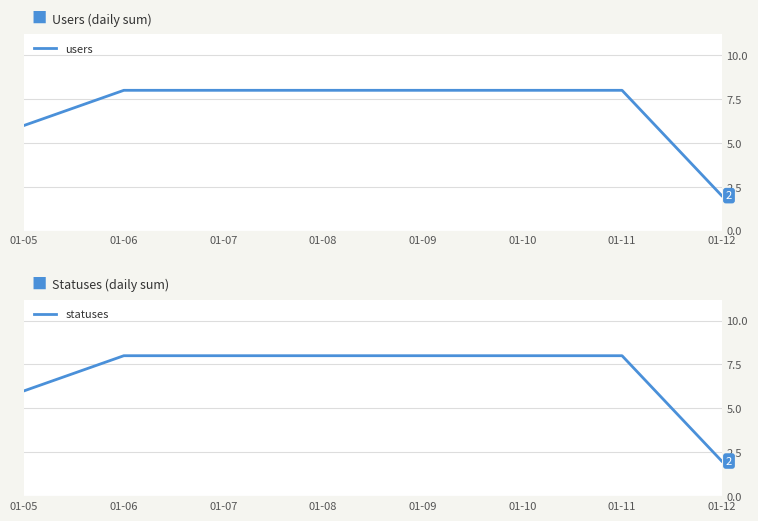

What is the difference between the maximum and minimum values in the users series?

6